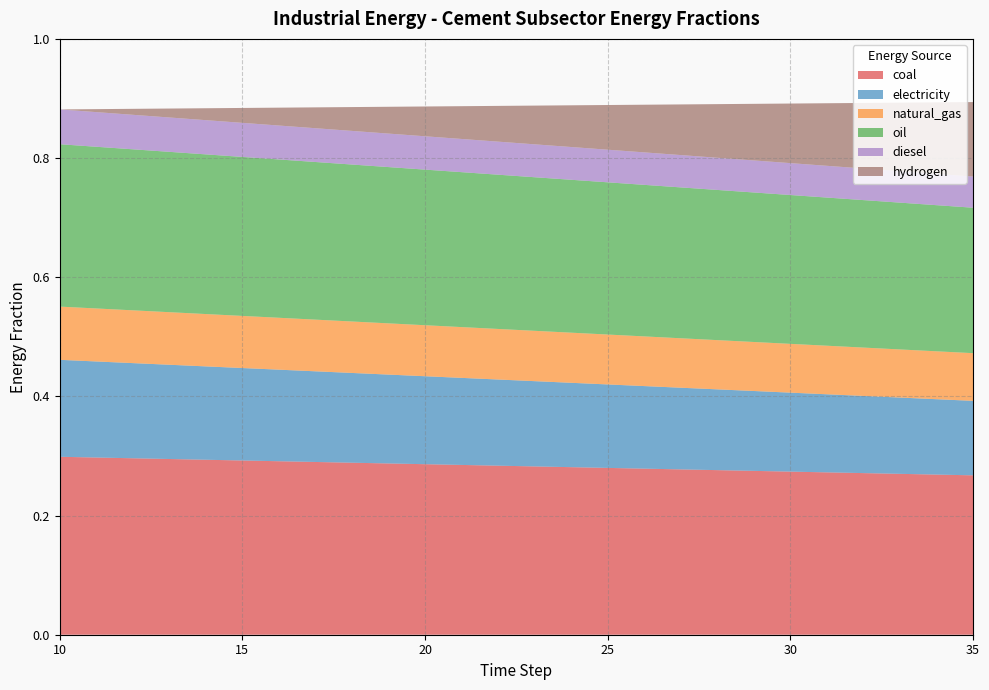

Reading left to right, extract all data points from this chart.

frac_inen_energy_cement_coal: 10=0.3	11=0.3	12=0.3	13=0.3	14=0.3	15=0.3	16=0.3	17=0.3	18=0.3	19=0.3	20=0.3	21=0.3	22=0.3	23=0.3	24=0.3	25=0.3	26=0.3	27=0.3	28=0.3	29=0.3	30=0.3	31=0.3	32=0.3	33=0.3	34=0.3	35=0.3
frac_inen_energy_cement_electricity: 10=0.2	11=0.2	12=0.2	13=0.2	14=0.2	15=0.2	16=0.2	17=0.2	18=0.2	19=0.1	20=0.1	21=0.1	22=0.1	23=0.1	24=0.1	25=0.1	26=0.1	27=0.1	28=0.1	29=0.1	30=0.1	31=0.1	32=0.1	33=0.1	34=0.1	35=0.1
frac_inen_energy_cement_natural_gas: 10=0.1	11=0.1	12=0.1	13=0.1	14=0.1	15=0.1	16=0.1	17=0.1	18=0.1	19=0.1	20=0.1	21=0.1	22=0.1	23=0.1	24=0.1	25=0.1	26=0.1	27=0.1	28=0.1	29=0.1	30=0.1	31=0.1	32=0.1	33=0.1	34=0.1	35=0.1
frac_inen_energy_cement_oil: 10=0.3	11=0.3	12=0.3	13=0.3	14=0.3	15=0.3	16=0.3	17=0.3	18=0.3	19=0.3	20=0.3	21=0.3	22=0.3	23=0.3	24=0.3	25=0.3	26=0.3	27=0.3	28=0.3	29=0.3	30=0.2	31=0.2	32=0.2	33=0.2	34=0.2	35=0.2
frac_inen_energy_cement_diesel: 10=0.1	11=0.1	12=0.1	13=0.1	14=0.1	15=0.1	16=0.1	17=0.1	18=0.1	19=0.1	20=0.1	21=0.1	22=0.1	23=0.1	24=0.1	25=0.1	26=0.1	27=0.1	28=0.1	29=0.1	30=0.1	31=0.1	32=0.1	33=0.1	34=0.1	35=0.1
frac_inen_energy_cement_hydrogen: 10=0.0	11=0.0	12=0.0	13=0.0	14=0.0	15=0.0	16=0.0	17=0.0	18=0.0	19=0.0	20=0.1	21=0.1	22=0.1	23=0.1	24=0.1	25=0.1	26=0.1	27=0.1	28=0.1	29=0.1	30=0.1	31=0.1	32=0.1	33=0.1	34=0.1	35=0.1